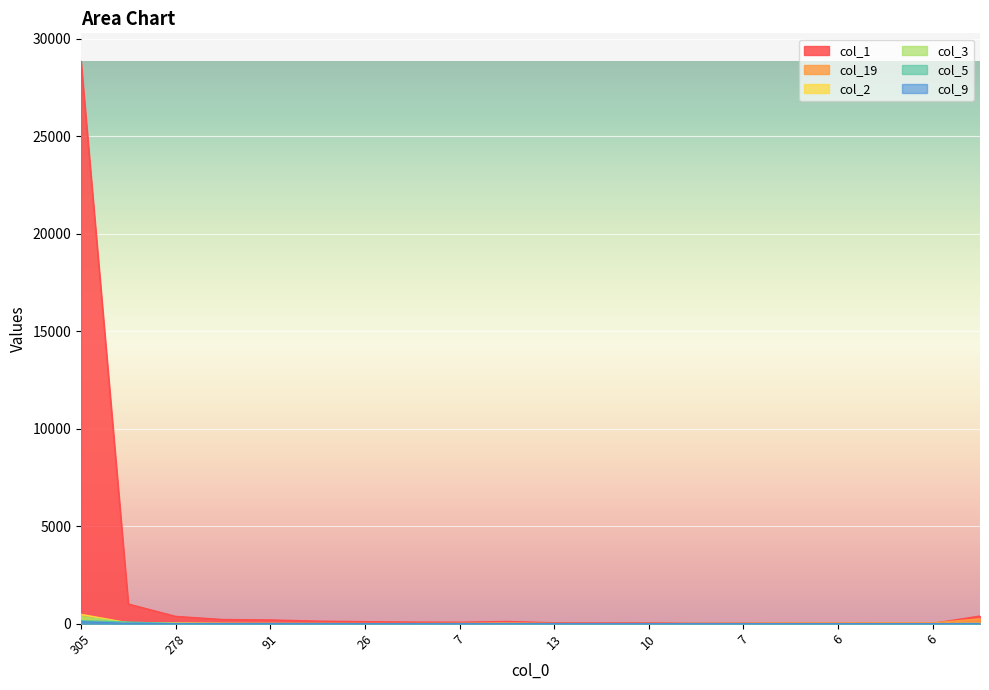

True or false: col_9 and col_2 intersect in this chart.

True